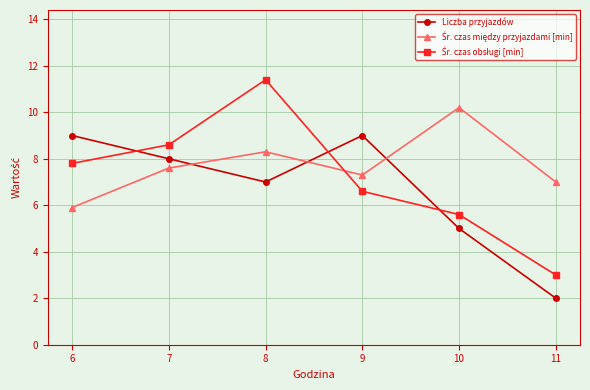

The value of Liczba przyjazdów at 8 is 7.0. True or false?

True